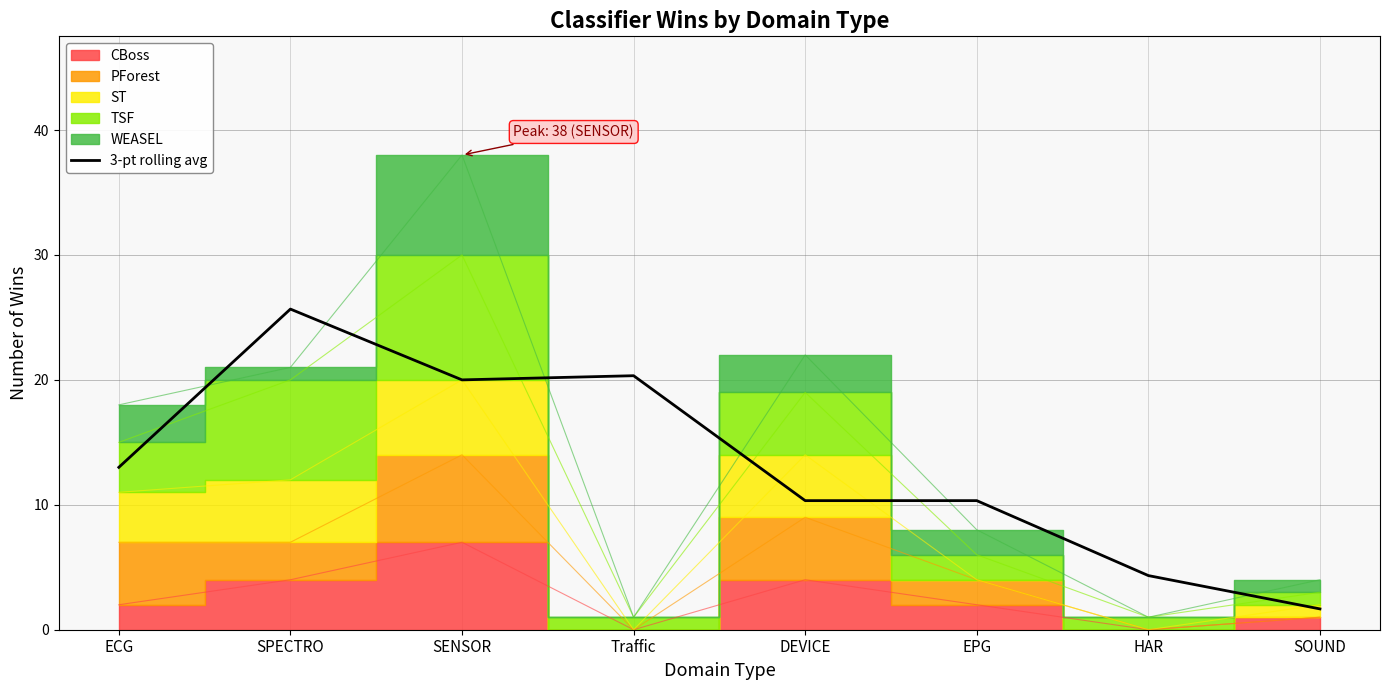

What is the value of the 8th point from the left?

1.7